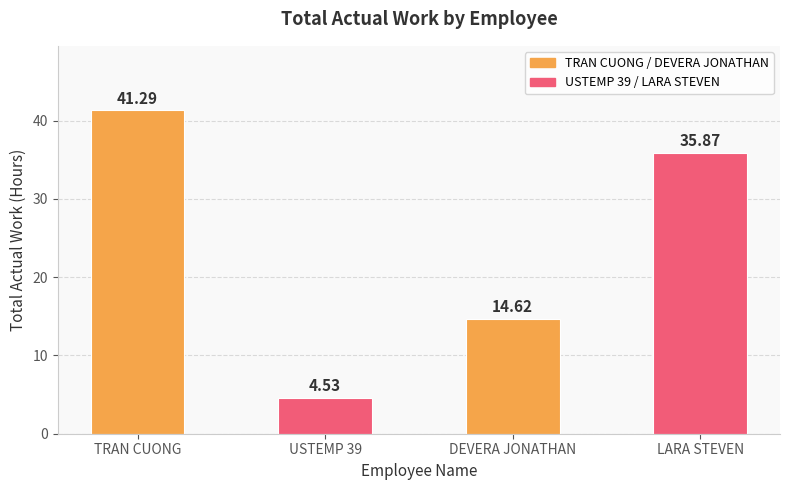

Are the bars grouped side by side (vs. stacked)?

No